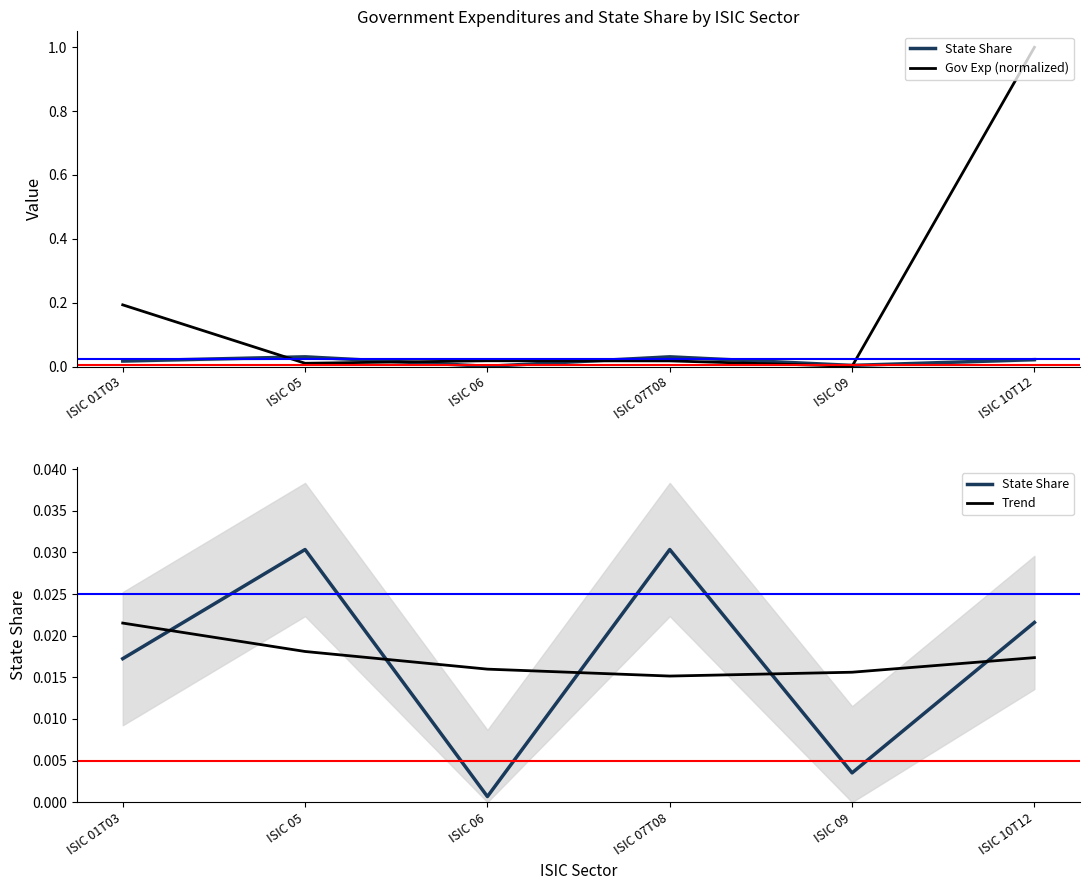

True or false: Gov Exp (normalized) has a value of 0.0 at ISIC 09.

True